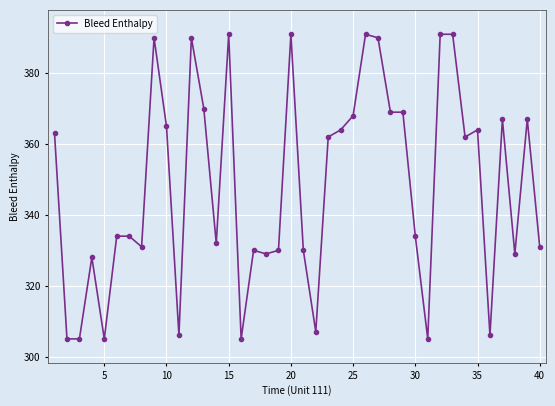

Does the chart have visible grid lines?

Yes